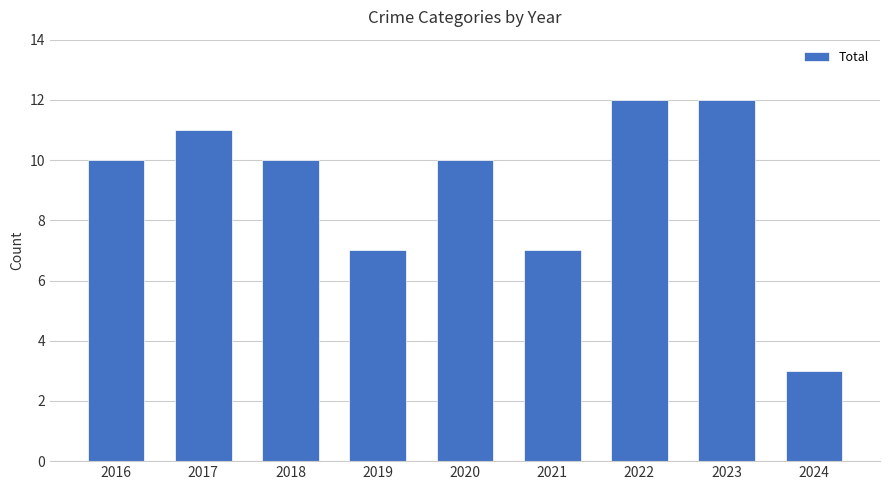

How many bars are there in total?

9